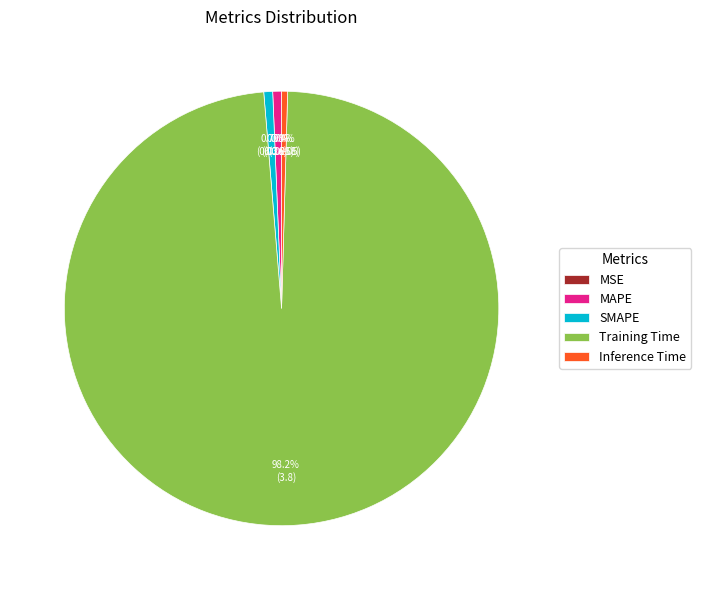

Which slice is the largest?

Training Time